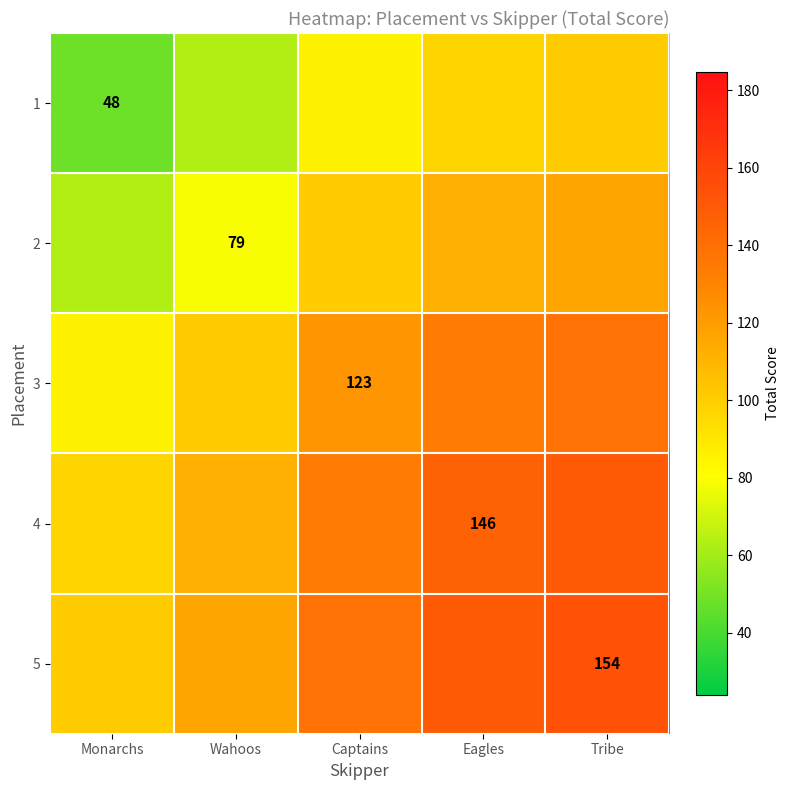

At which category is the sum across all series the highest?

Tribe